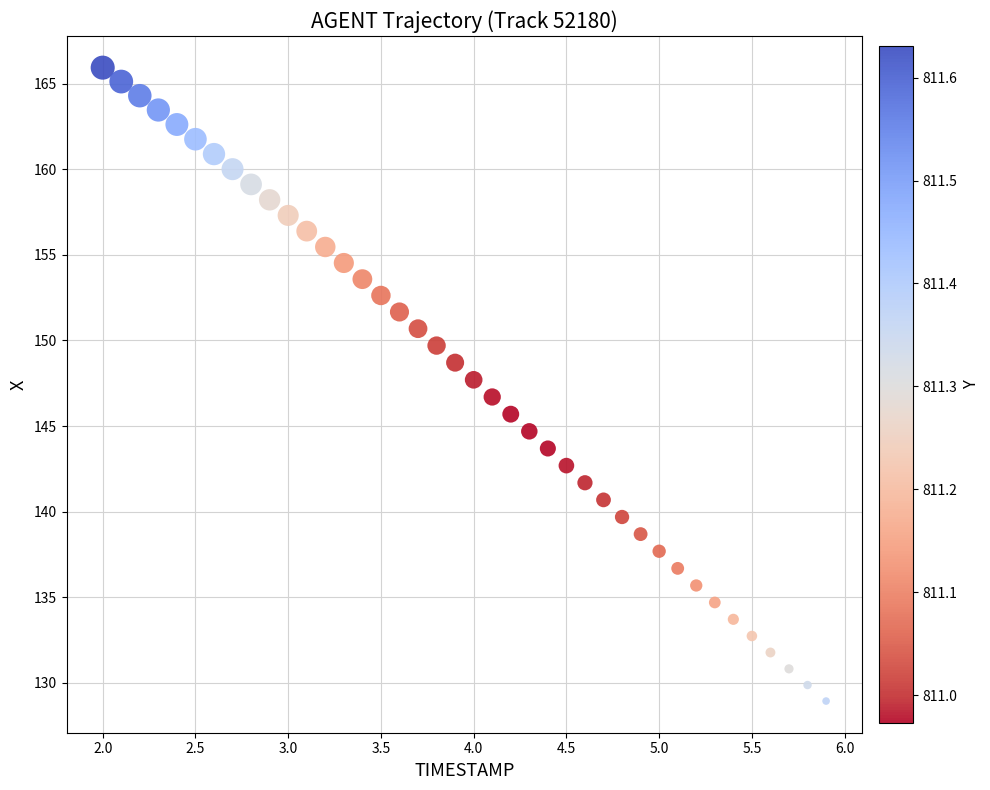

What is the range of Y values (max minus min)?

37.0